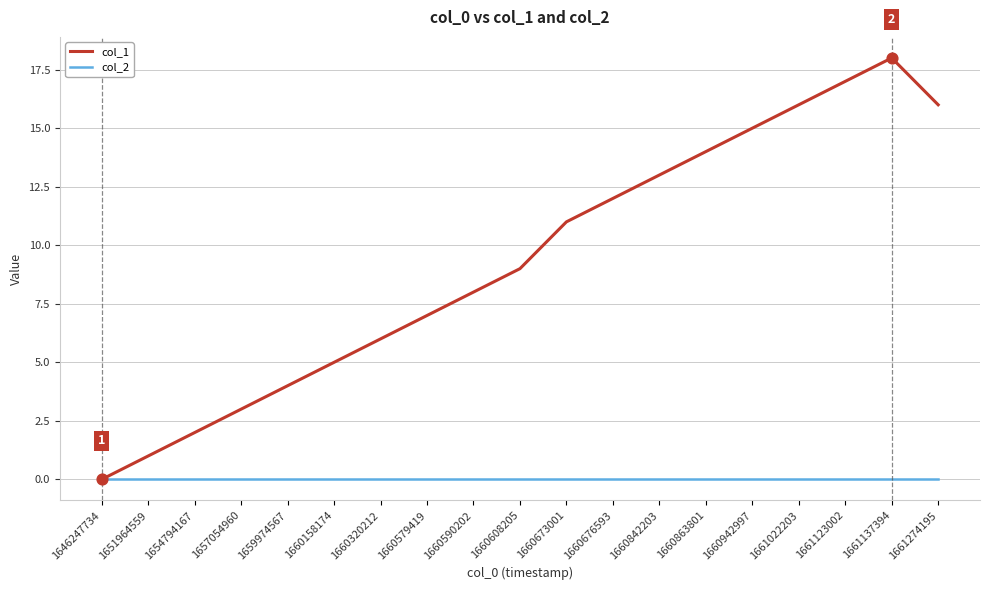

What is the total value across all series at 1661274195?

16